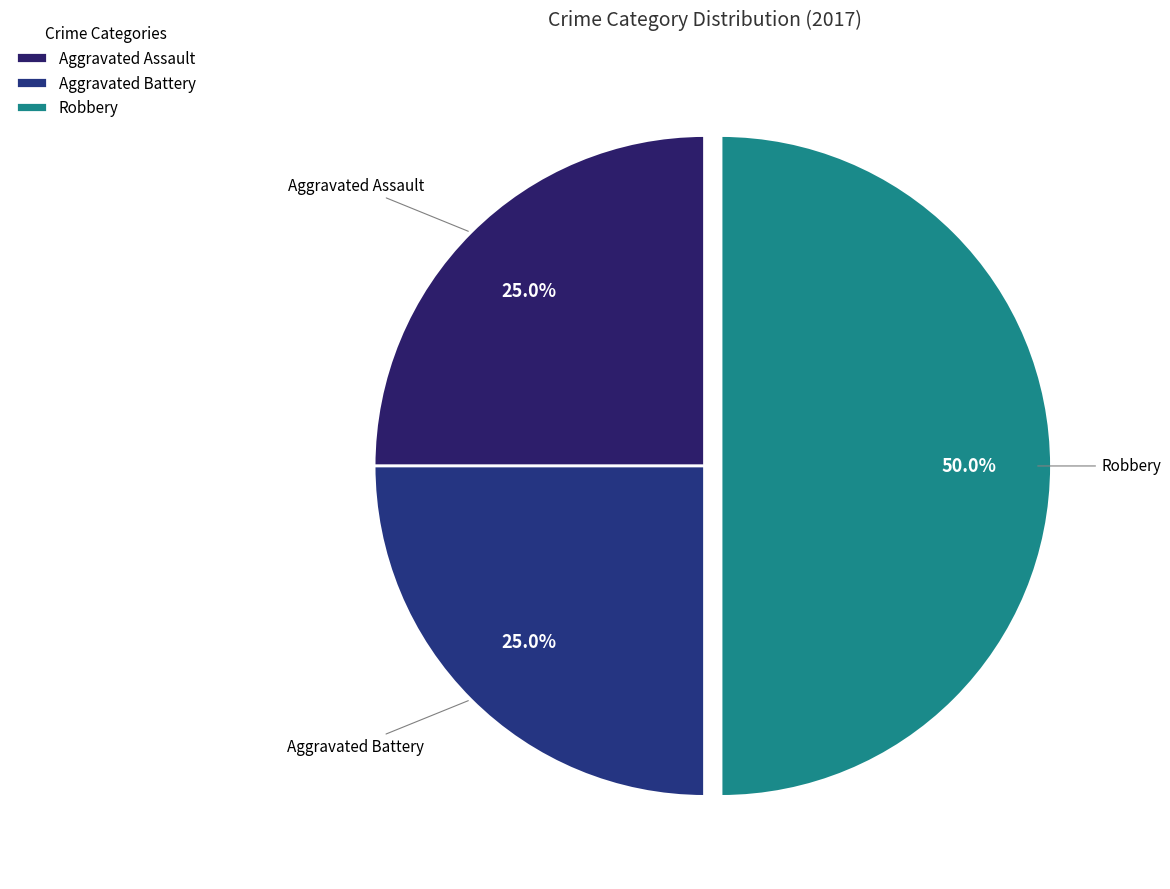

Combined, do Robbery and Aggravated Battery account for over 50%?

Yes